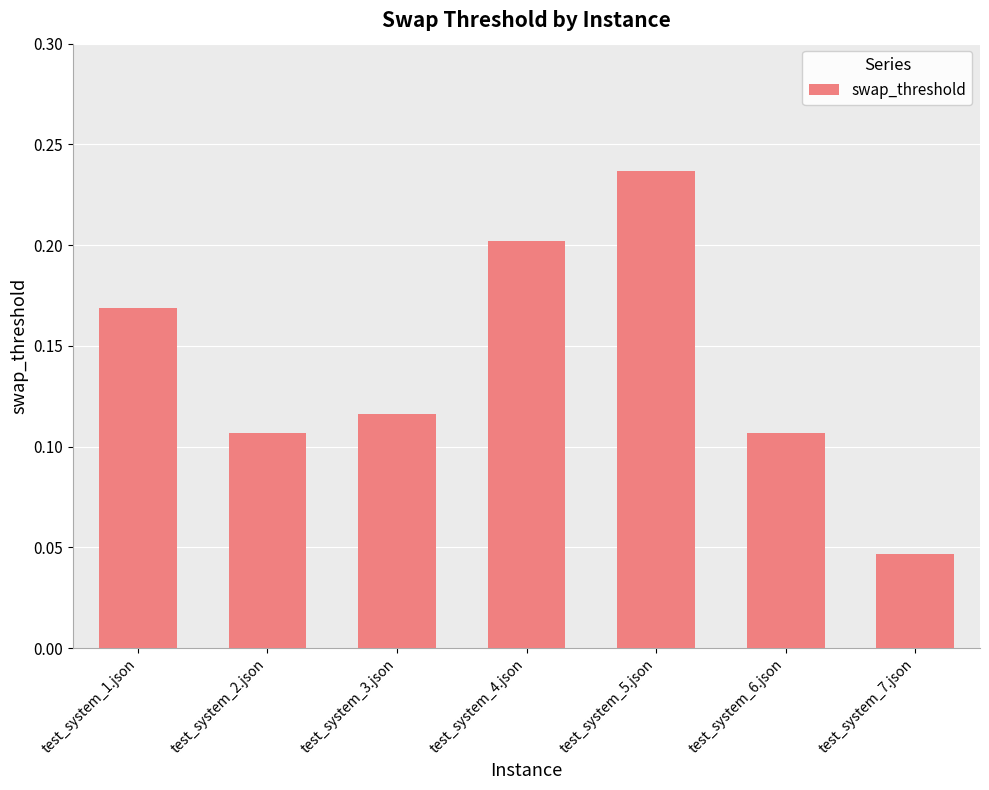

What is the label of the 2nd bar from the right?

test_system_6.json